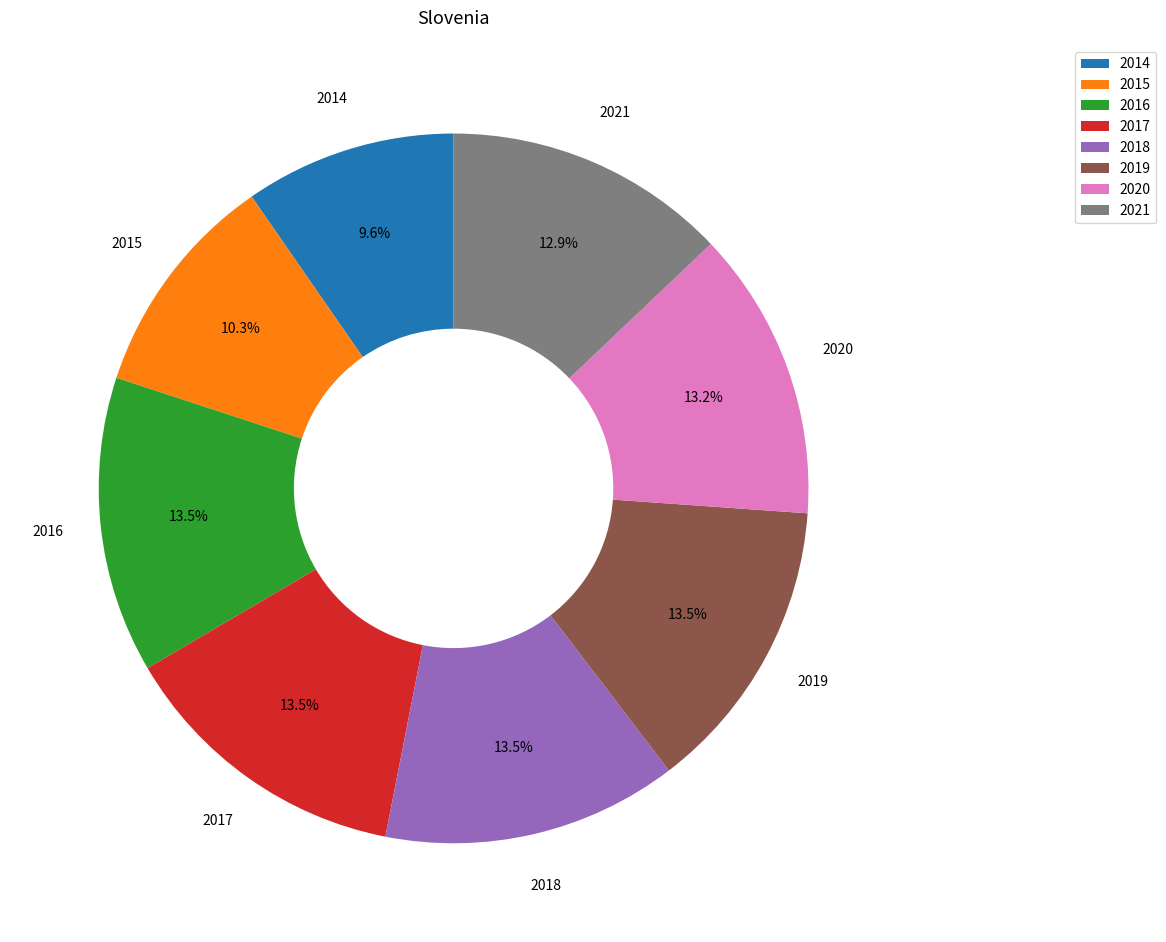

Which slice is the smallest?

2014